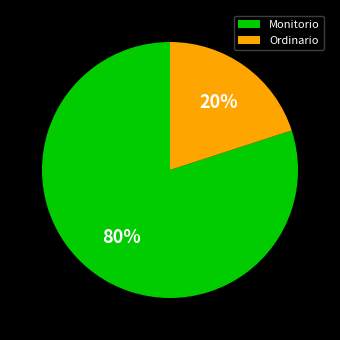

What is the ratio of the value at Monitorio to the value at Ordinario?

4.0